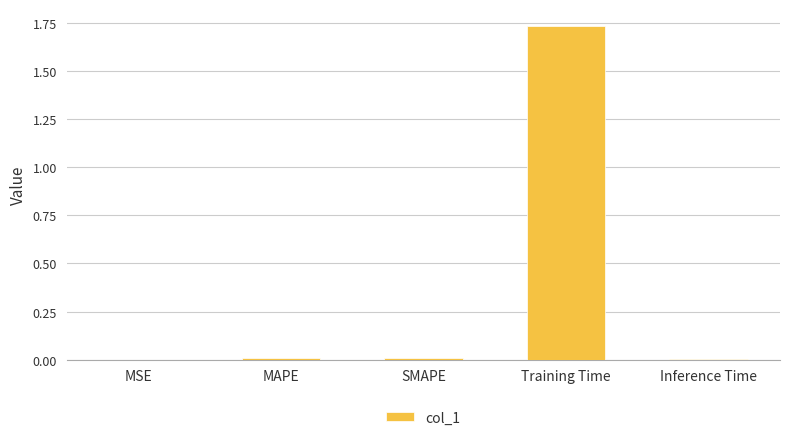

The value at MAPE is 0.0. True or false?

True